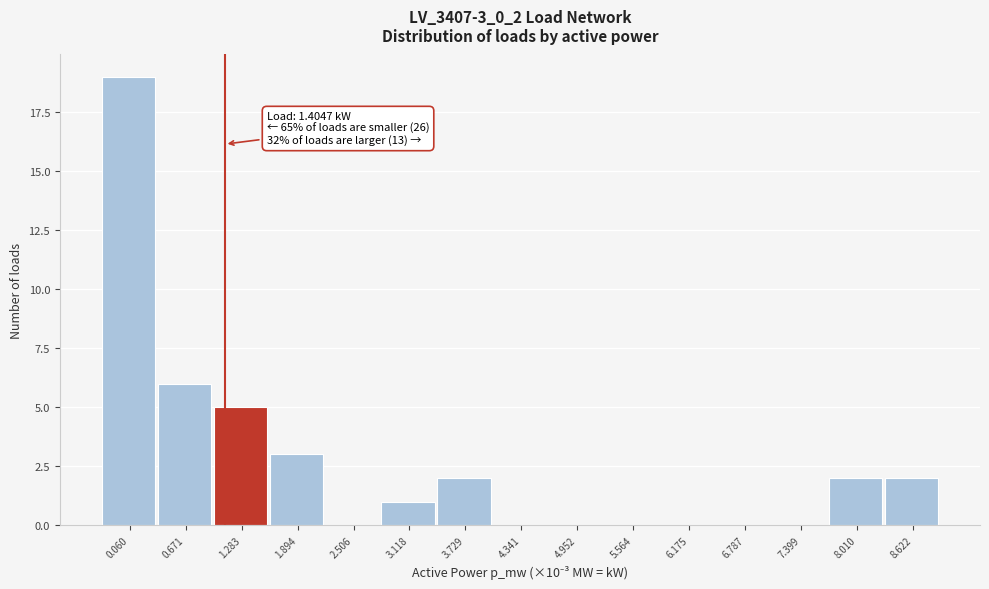

Reading left to right, list all the values displayed in this chart.

0.060=19	0.671=6	1.283=5	1.894=3	2.506=0	3.118=1	3.729=2	4.341=0	4.952=0	5.564=0	6.175=0	6.787=0	7.399=0	8.010=2	8.622=2